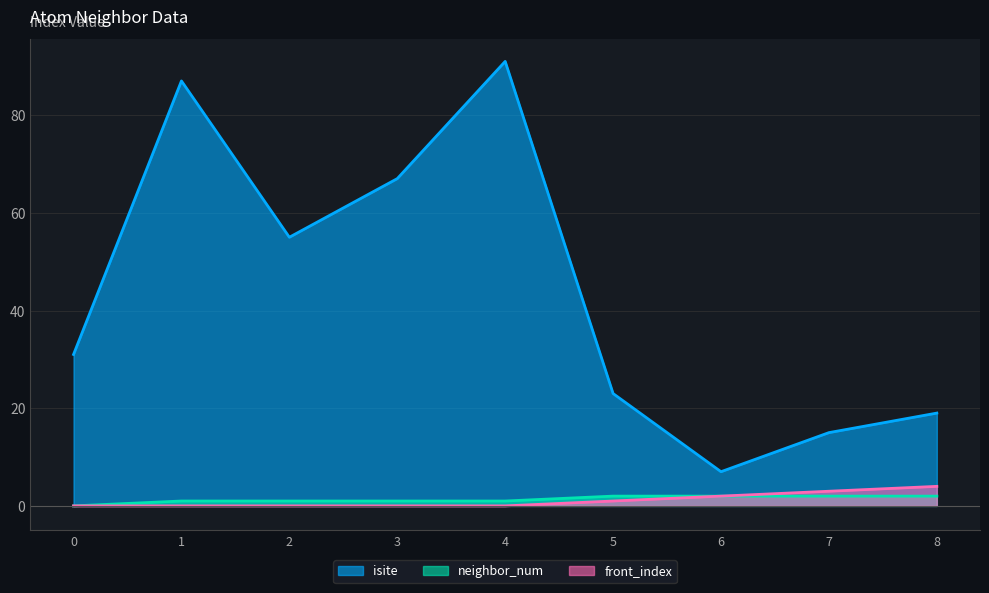

True or false: neighbor_num and isite intersect in this chart.

False